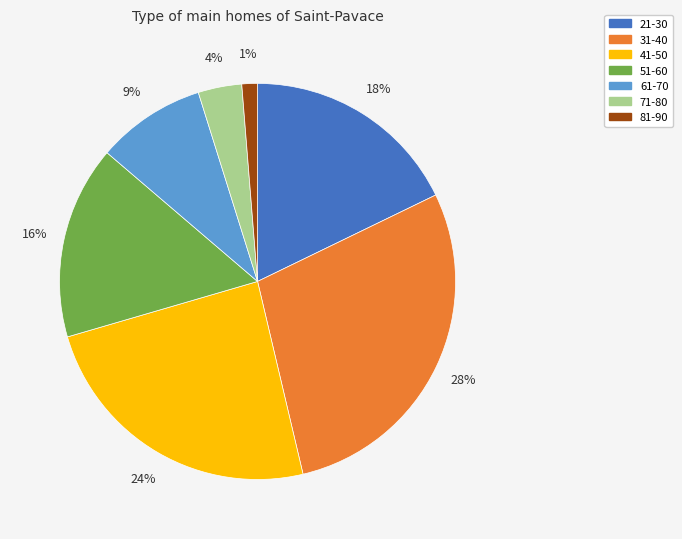

To the nearest percent, what is the average slice percentage?

14%